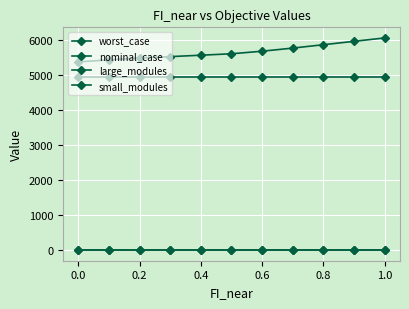

How many lines are shown in the chart?

4